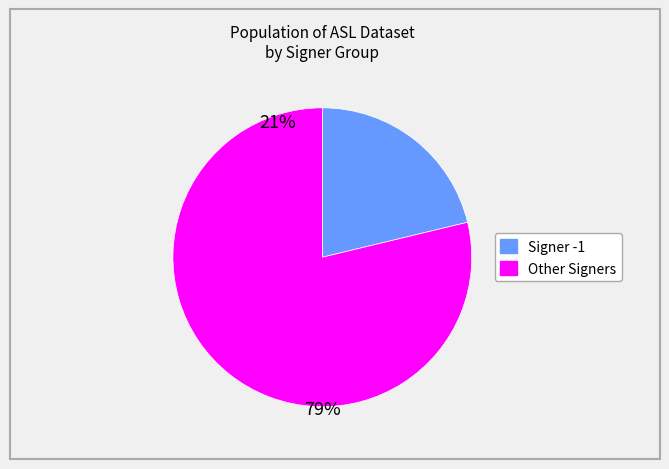

Does any single category account for the majority?

Yes